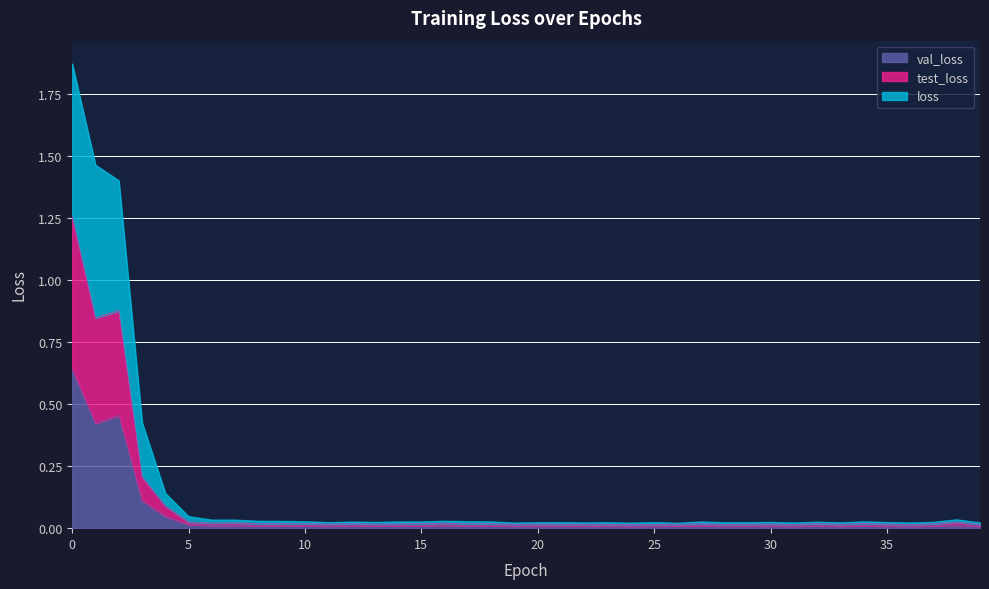

How many interior local valleys does the val_loss series have?

13